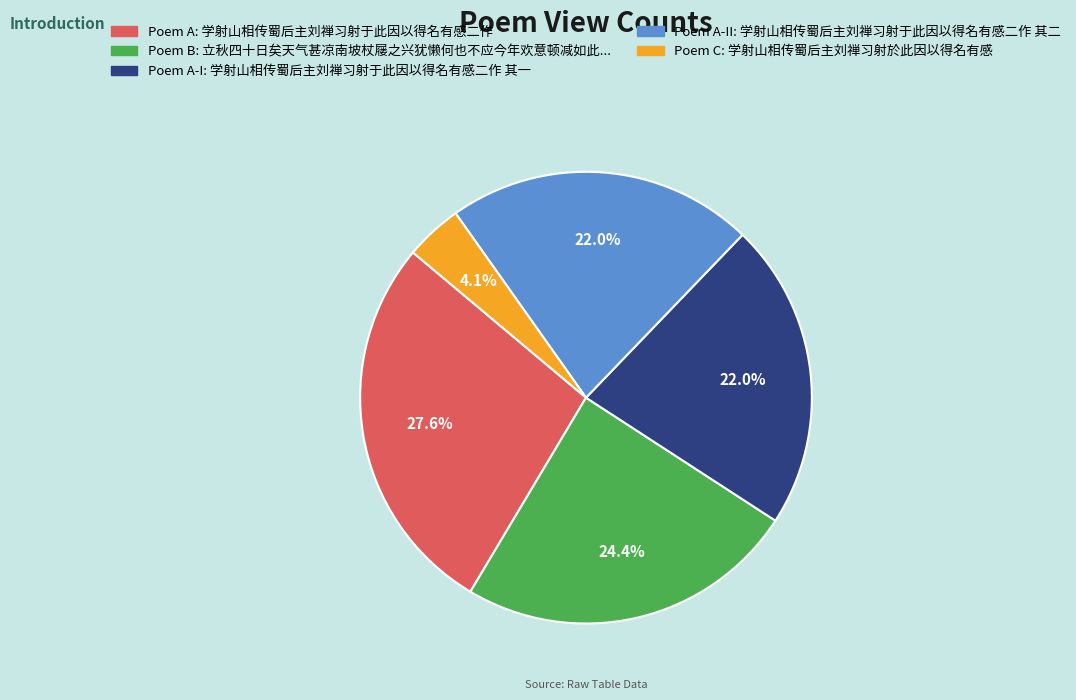

Is there any slice that represents more than half of the pie?

No